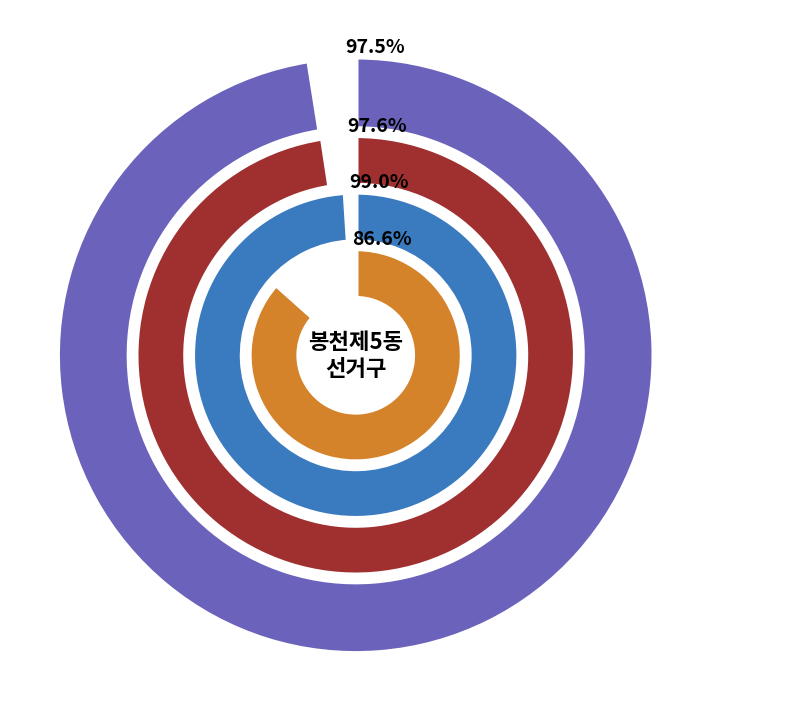

True or false: 거소투표 accounts for 1% of the total.

False